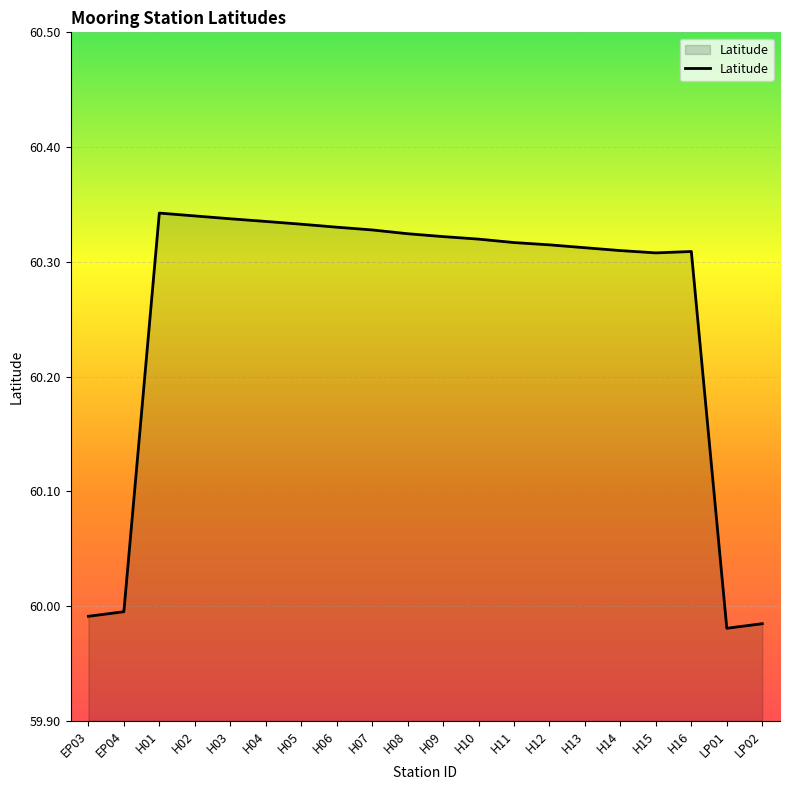

Which has a higher value, H06 or H01?

H01